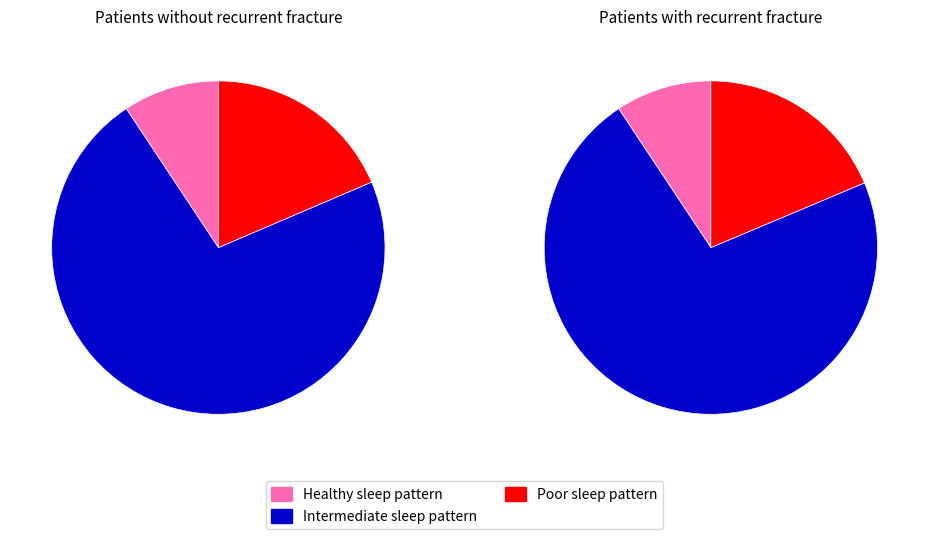

Is it true that AlasehirDepo_dem is 19% of the pie?

False